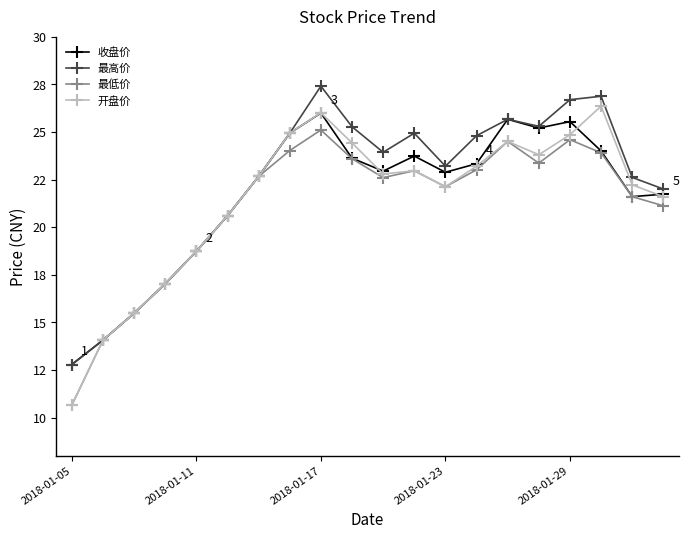

True or false: 最高价 and 收盘价 cross at least once.

False